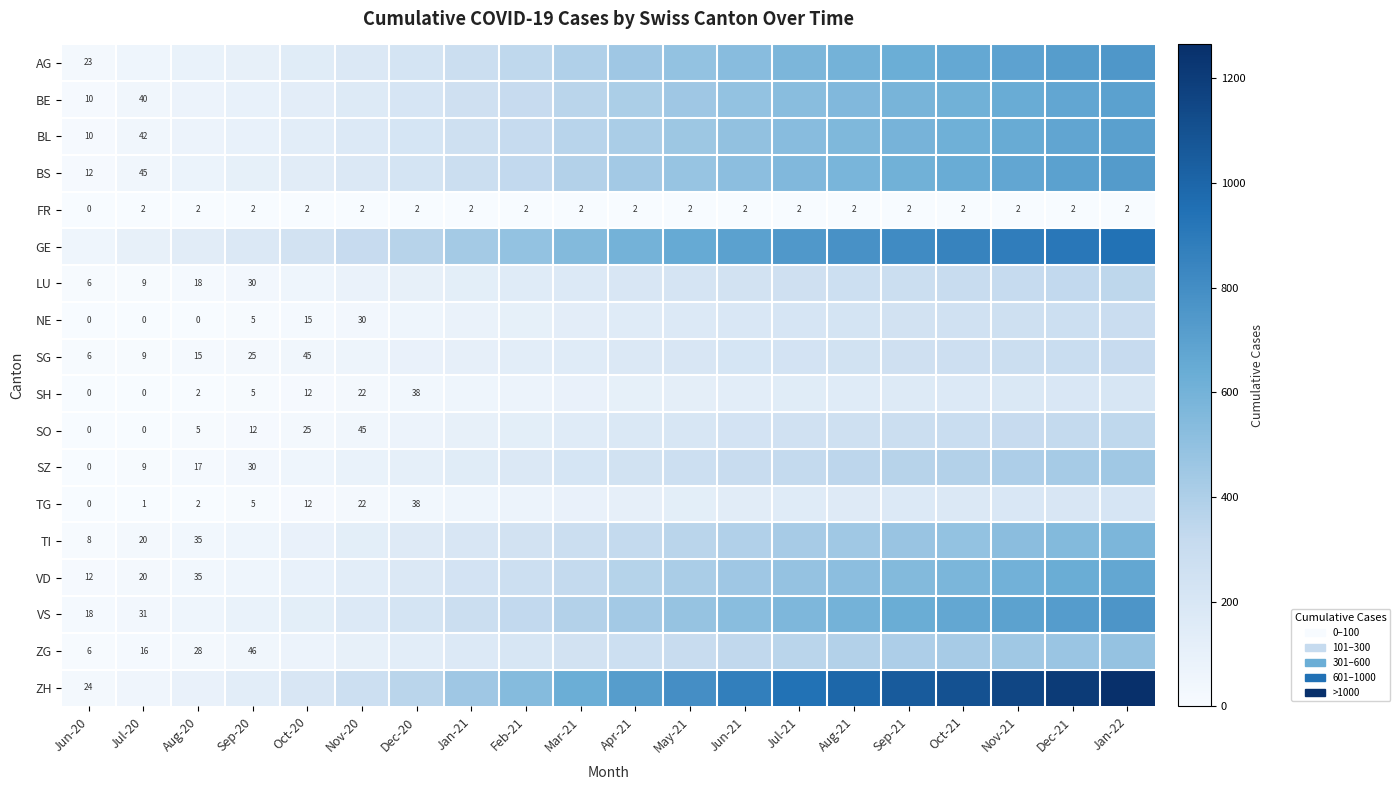

The FR series shows 2 at Feb-21. True or false?

True